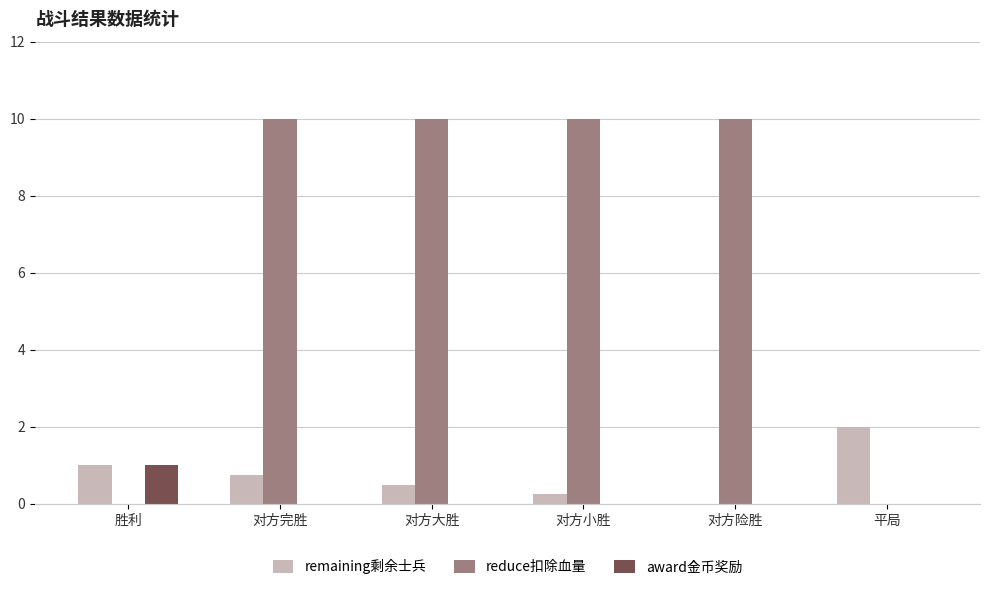

What is the highest value of the remaining剩余士兵 series?

2.0